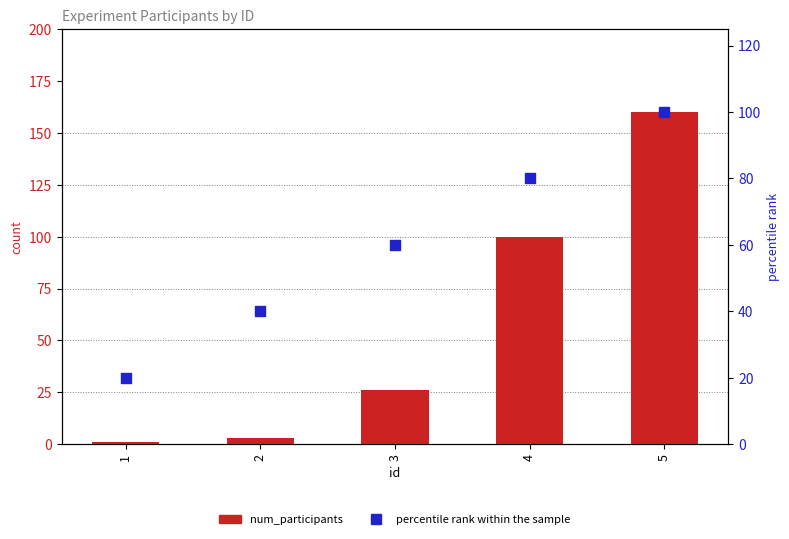

At how many categories does at least one series exceed 123?

1